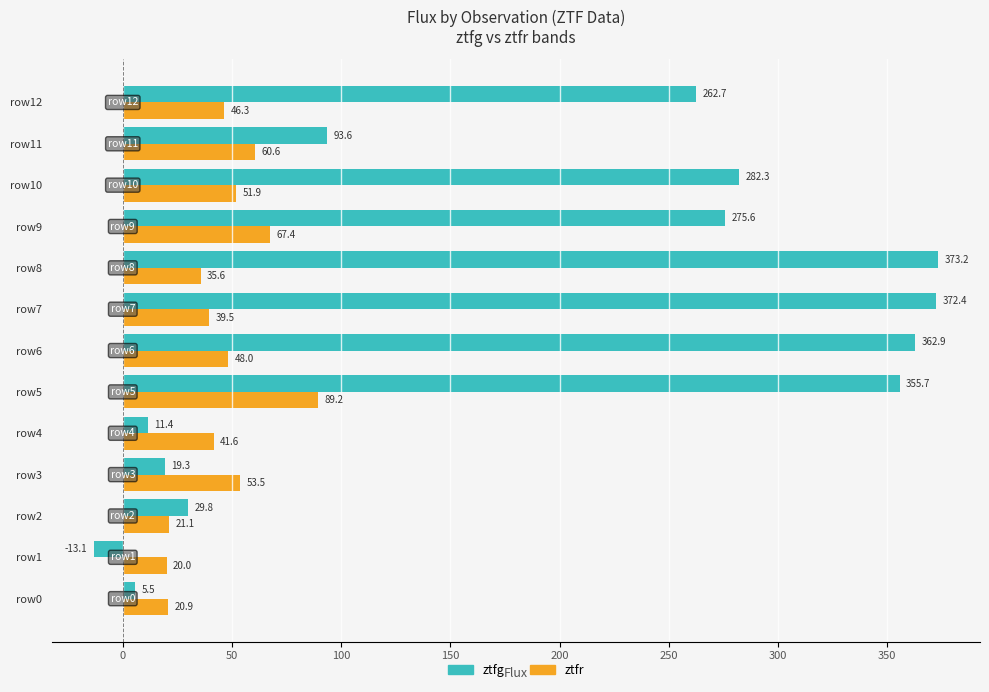

At which category is the sum across all series the highest?

row5